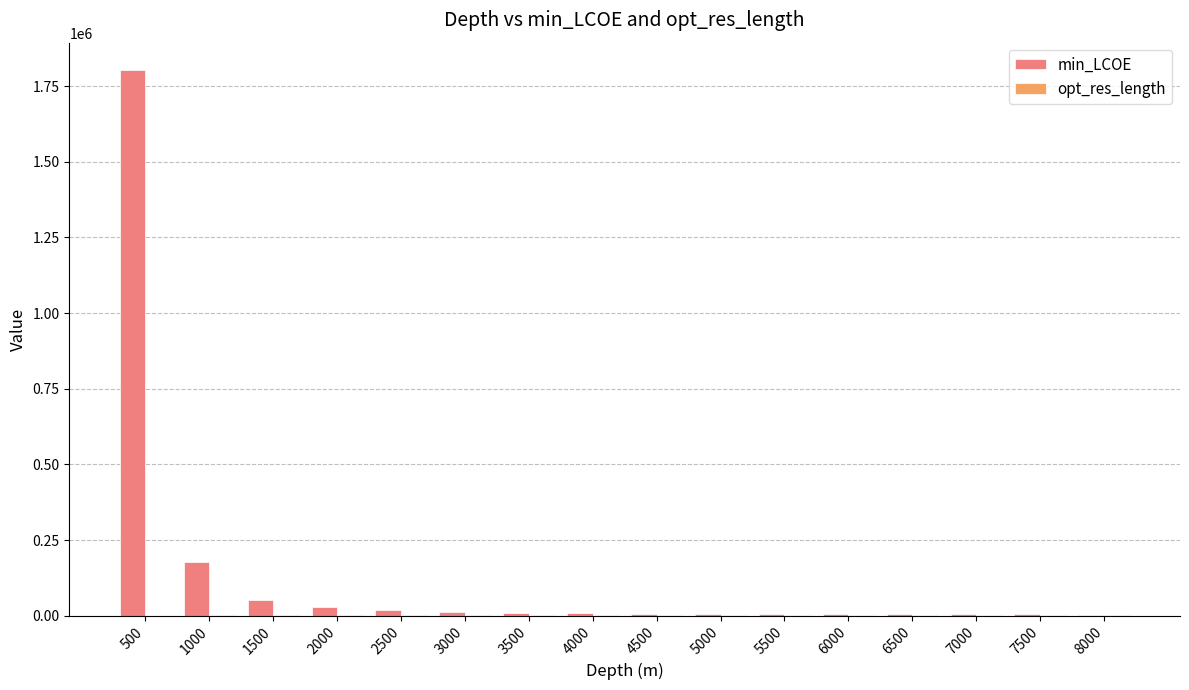

What is the sum of all min_LCOE values?

2149696.9